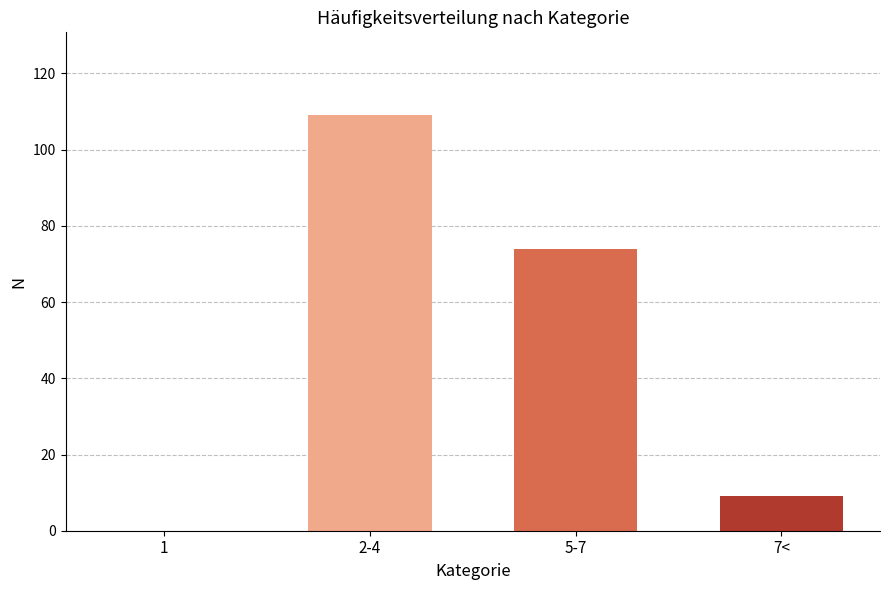

What is the change in value from 1 to 5-7?

+74